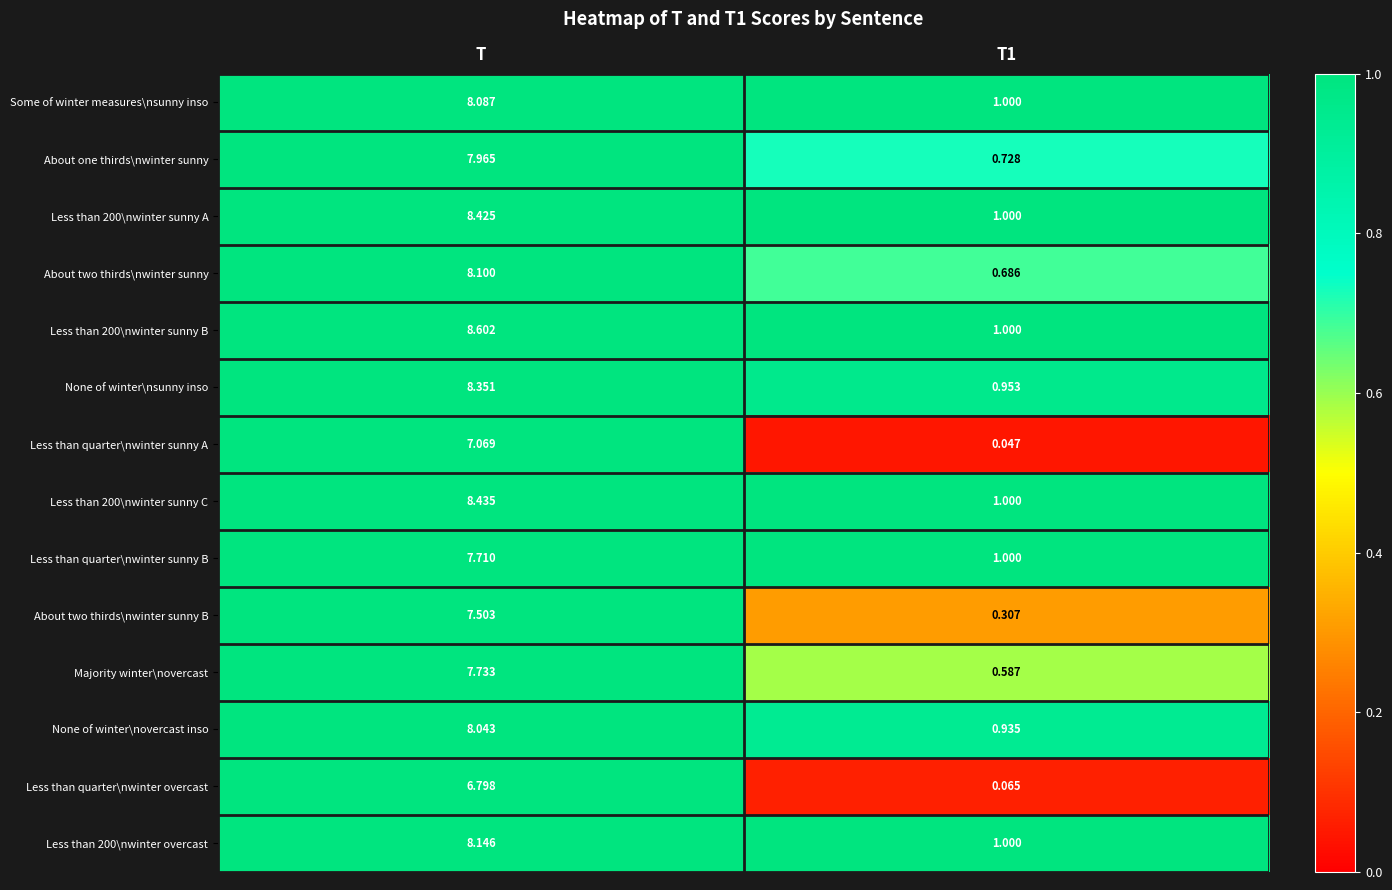

Where does the Less than 200\nwinter sunny C series first go above 8?

T